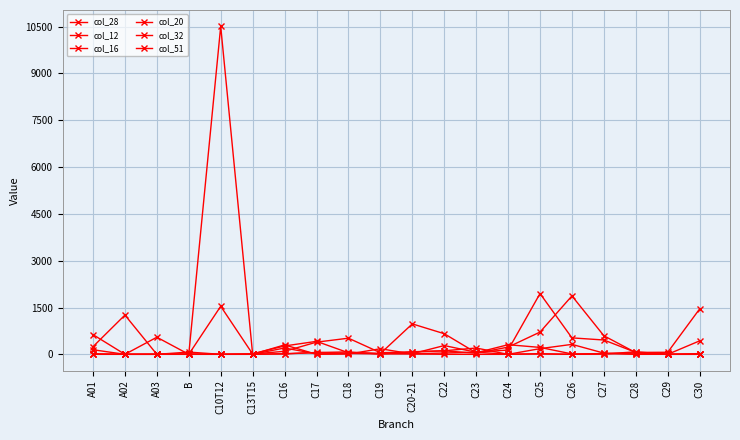

Count the number of categories in the chart.

20